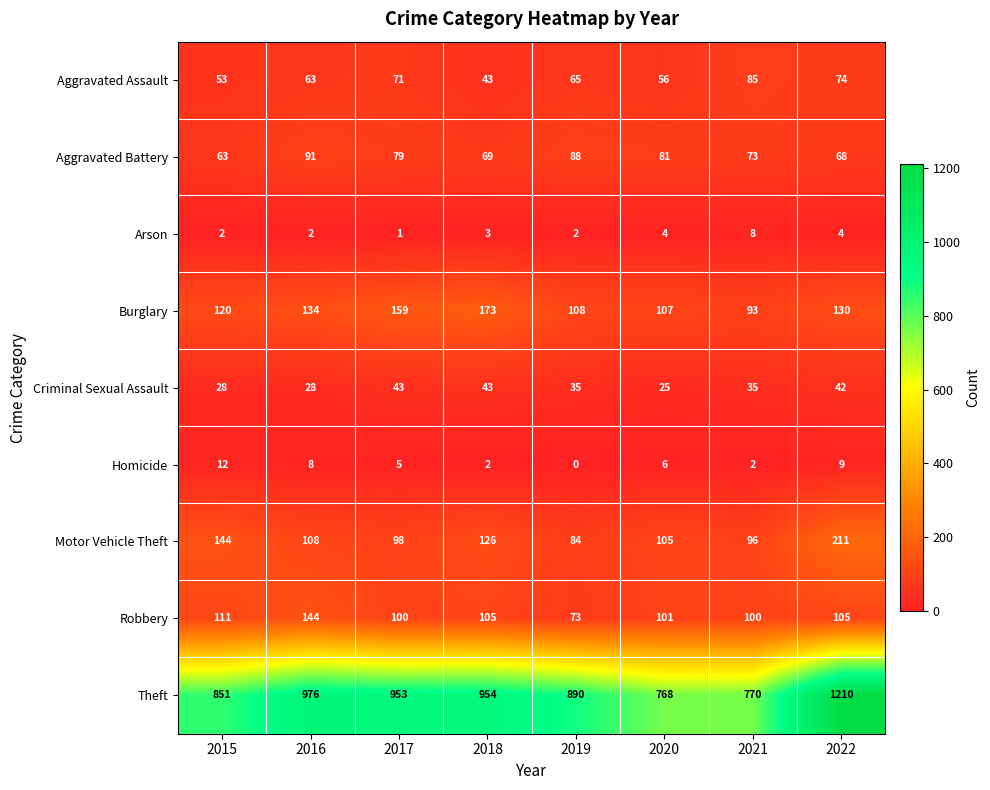

List the series in order of their peak value, highest first.

Theft, Motor Vehicle Theft, Burglary, Robbery, Aggravated Battery, Aggravated Assault, Criminal Sexual Assault, Homicide, Arson